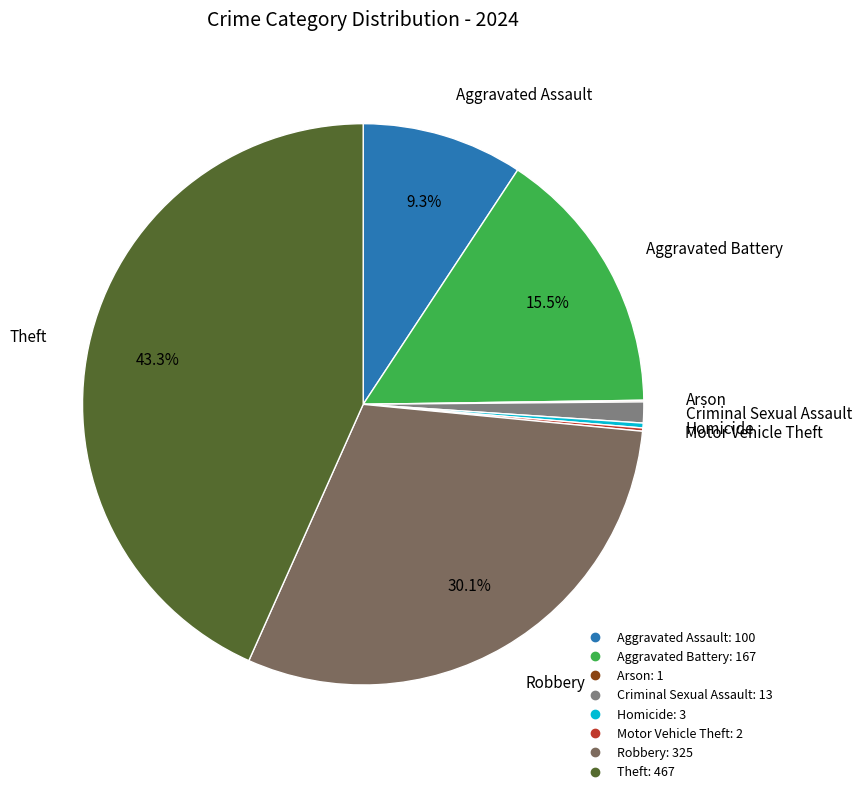

What is the largest slice in the pie chart?

Theft